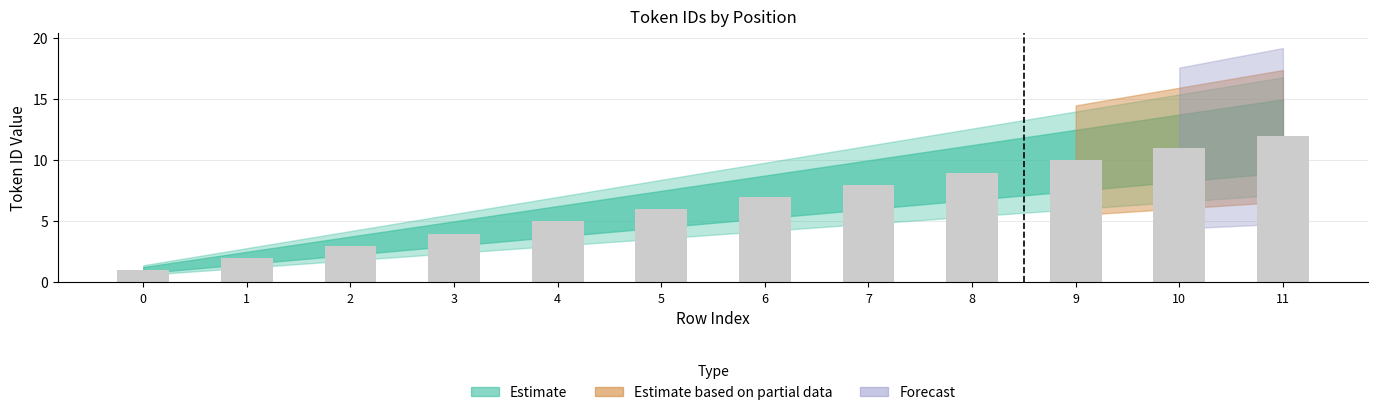

How many distinct data groups are displayed?

1